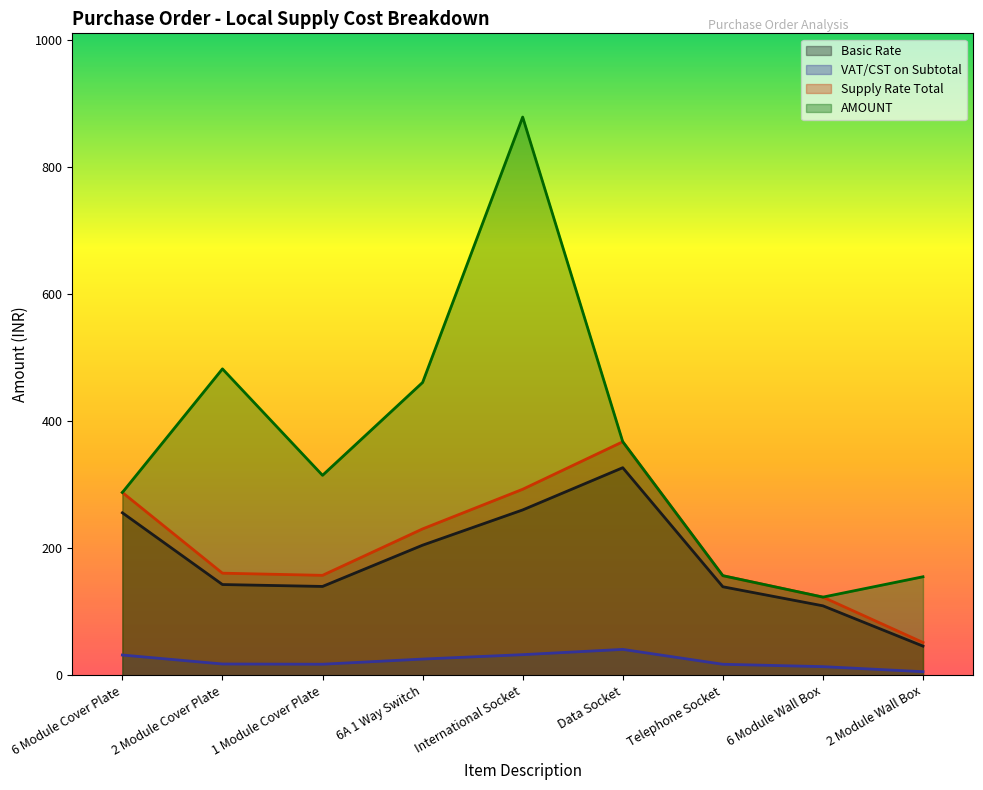

What is the sum of the Supply Rate Total values at 1 Module Cover Plate and 2 Module Cover Plate?

318.4